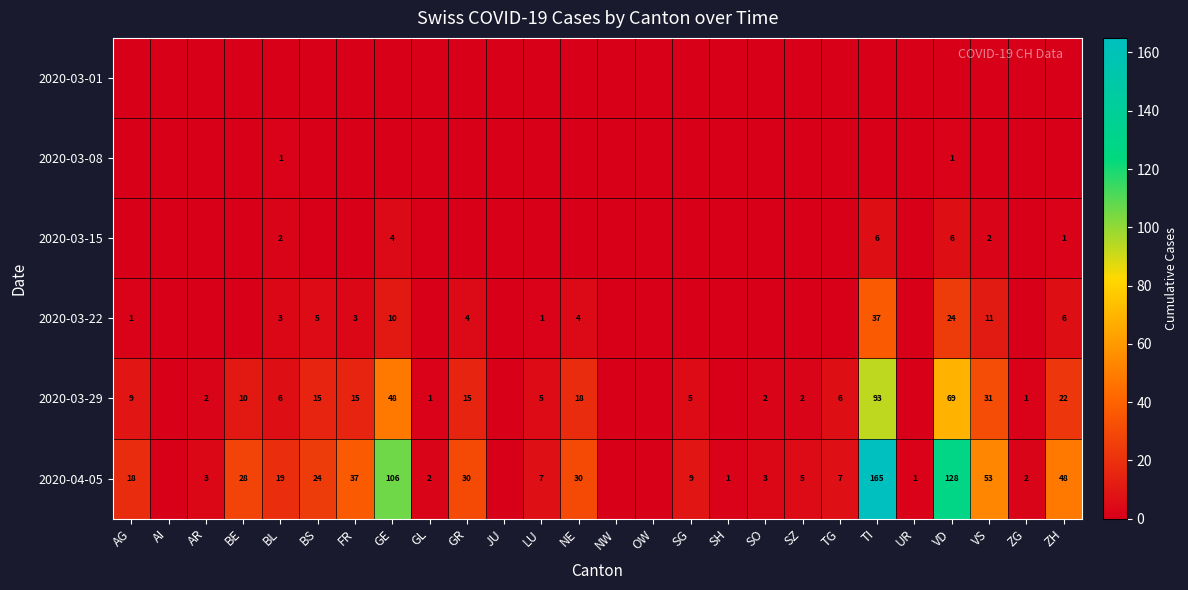

Which category has the lowest value across all series?

AG